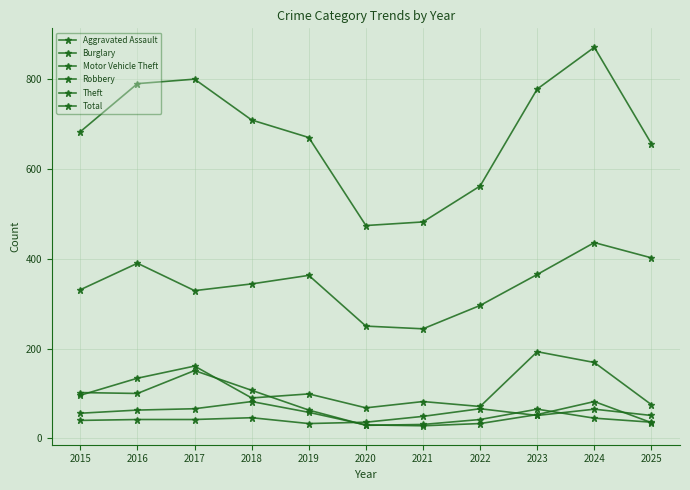

Which series has the widest spread of values?

Total